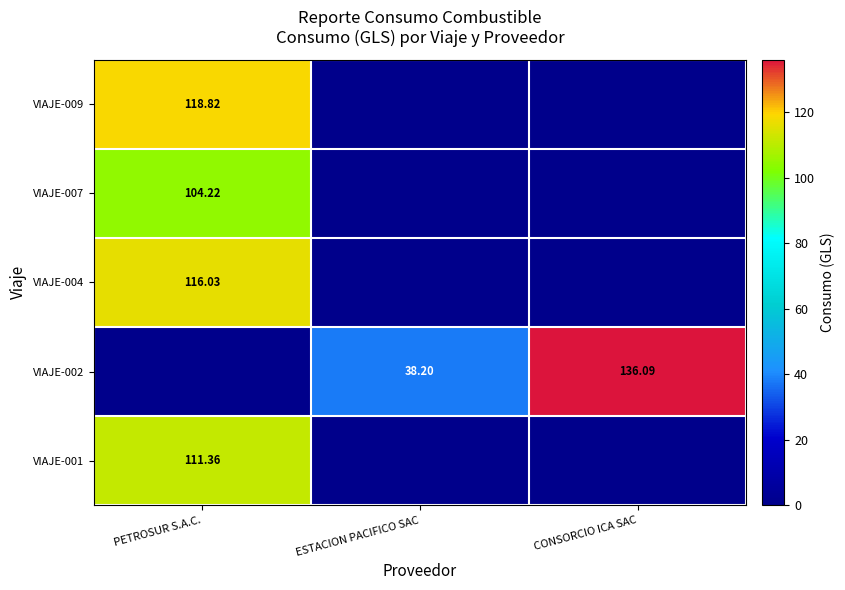

The value of VIAJE-009 at PETROSUR S.A.C. is 165.1. True or false?

False